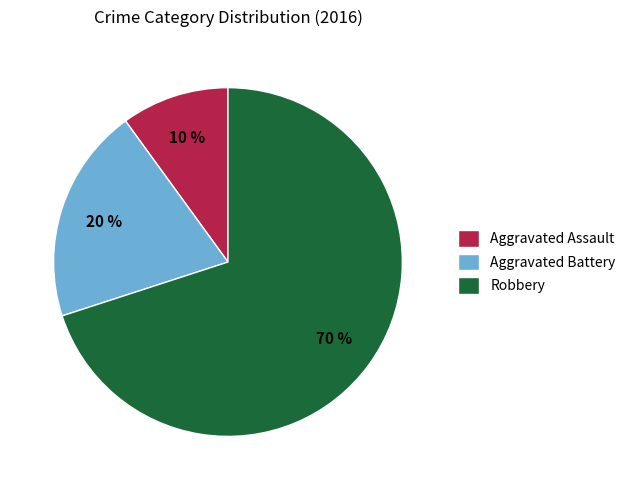

What is the majority slice?

Robbery